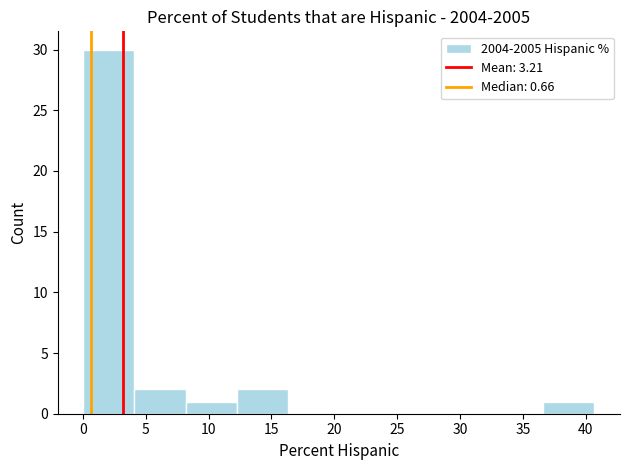

Reading left to right, transcribe this chart: for each bar, give the range it covers on the x-axis and its height. Neither the bar edges nor the heights are printed on the chart, so give them approximately, as read against the axes.

0.0 to 4.0: 30
4.0 to 8.0: 2
8.0 to 12.0: 1
12.0 to 16.5: 2
16.5 to 20.5: 0
20.5 to 24.5: 0
24.5 to 28.5: 0
28.5 to 32.5: 0
32.5 to 36.5: 0
36.5 to 40.5: 1